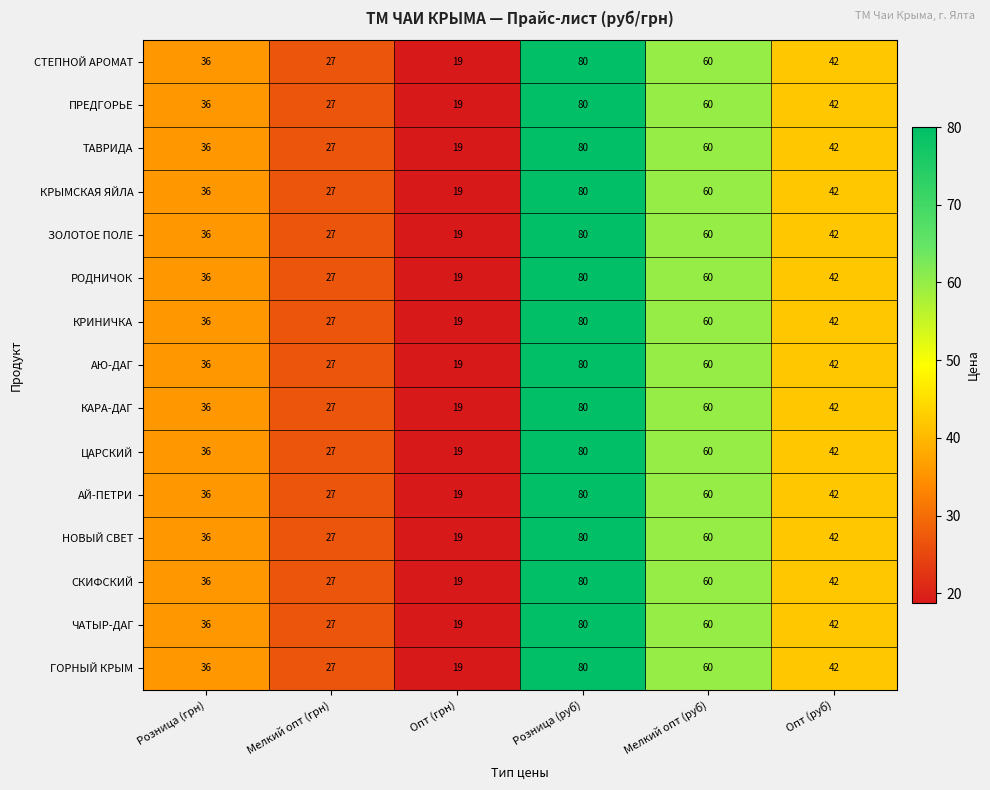

True or false: АЮ-ДАГ has a value of 27 at Мелкий опт (грн).

True